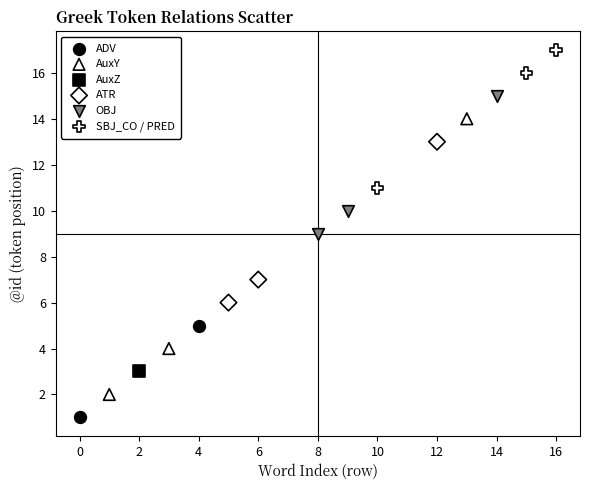

Which series reaches the maximum Y coordinate?

SBJ_CO / PRED